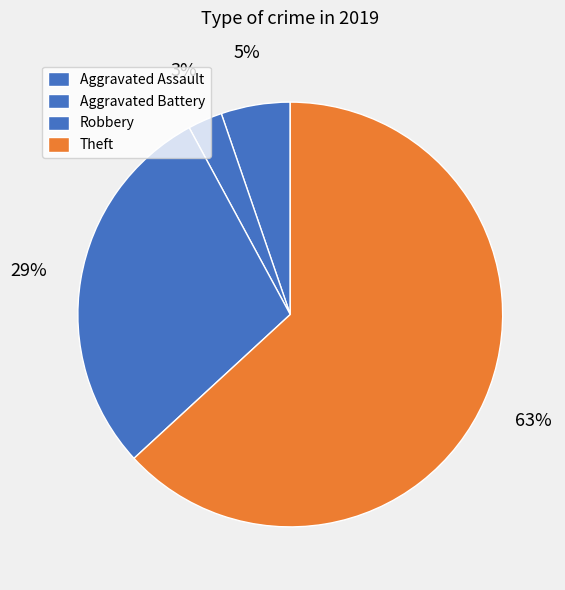

What percentage do Robbery and Aggravated Assault together represent?

34.2%